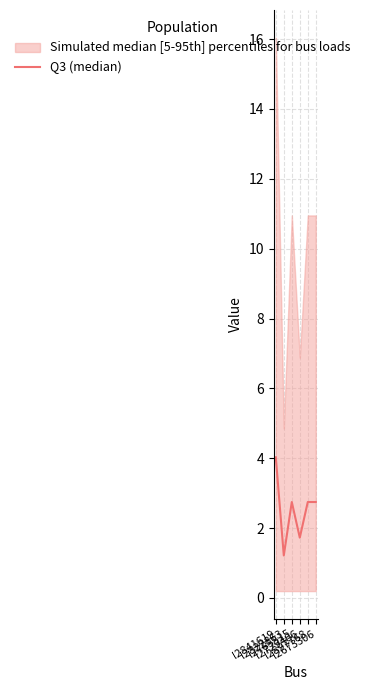

What is the value of the 2nd point from the left?

1.2